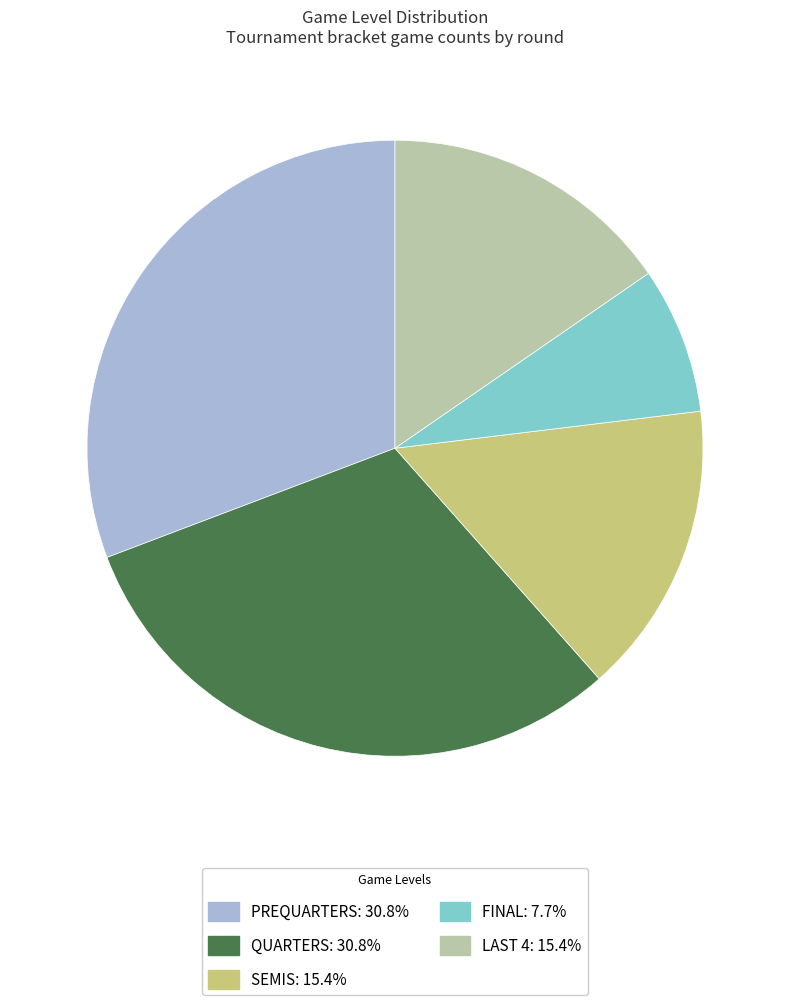

Count the number of slices in the pie.

5